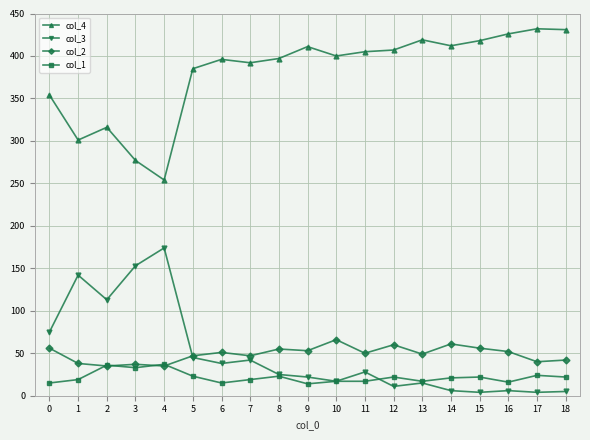

True or false: col_2 has more than 2 points higher than both neighbors.

True